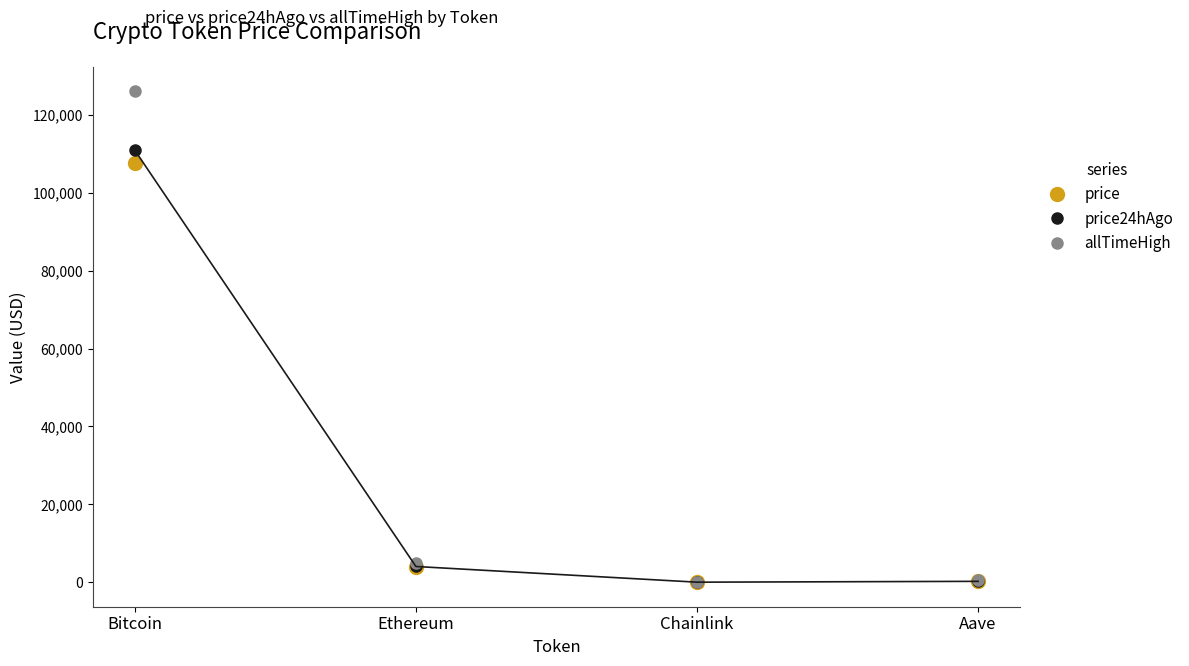

Which series has the largest range (max minus min)?

allTimeHigh